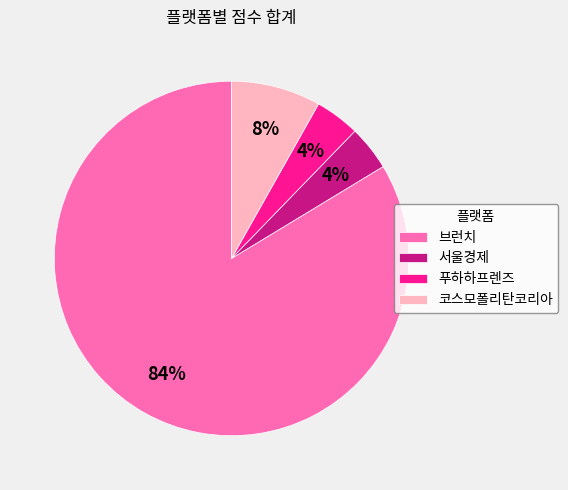

Which slice is the largest?

브런치